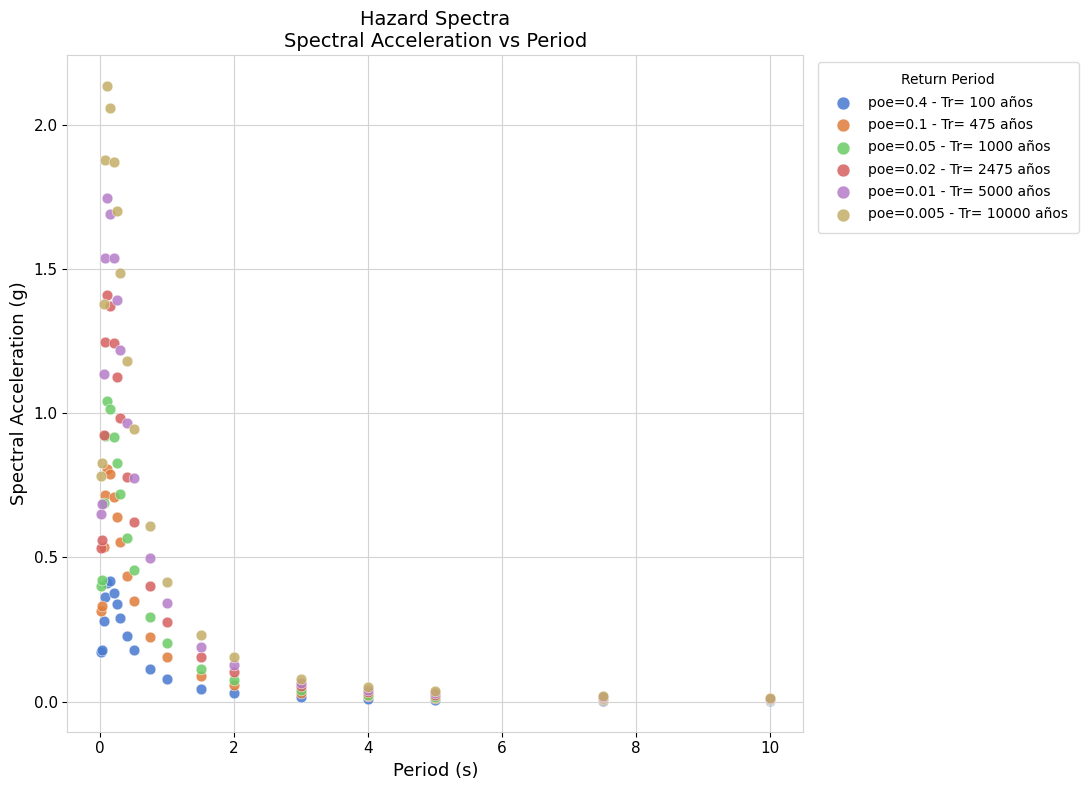

What are all the series names shown in the legend?

poe=0.4 - Tr= 100 años, poe=0.1 - Tr= 475 años, poe=0.05 - Tr= 1000 años, poe=0.02 - Tr= 2475 años, poe=0.01 - Tr= 5000 años, poe=0.005 - Tr= 10000 años